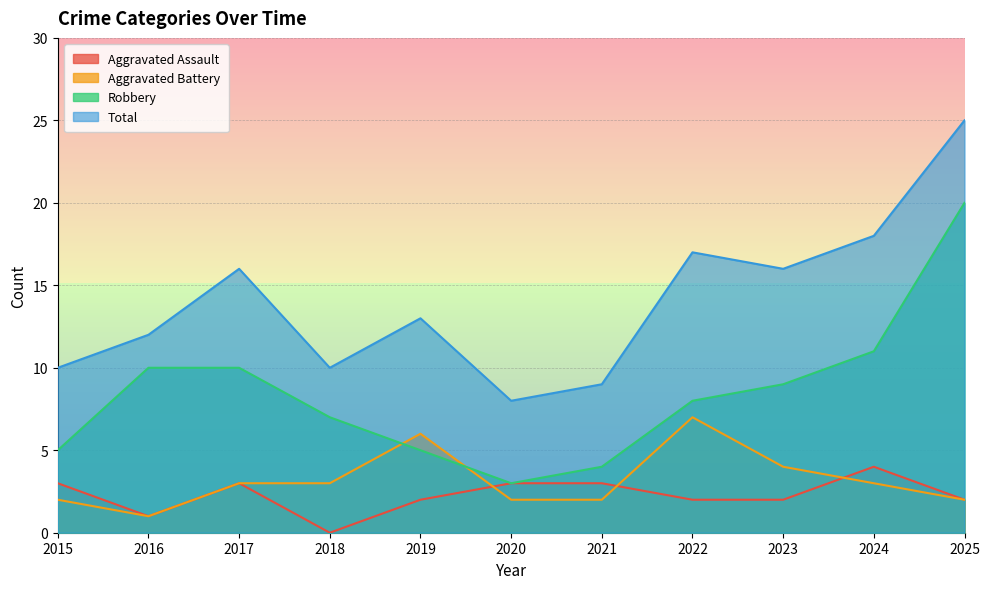

Which series has the largest total across all categories?

Total